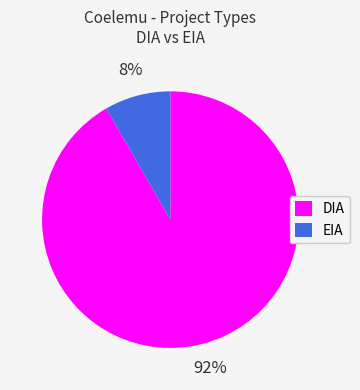

The DIA slice represents 92% of the pie. True or false?

True